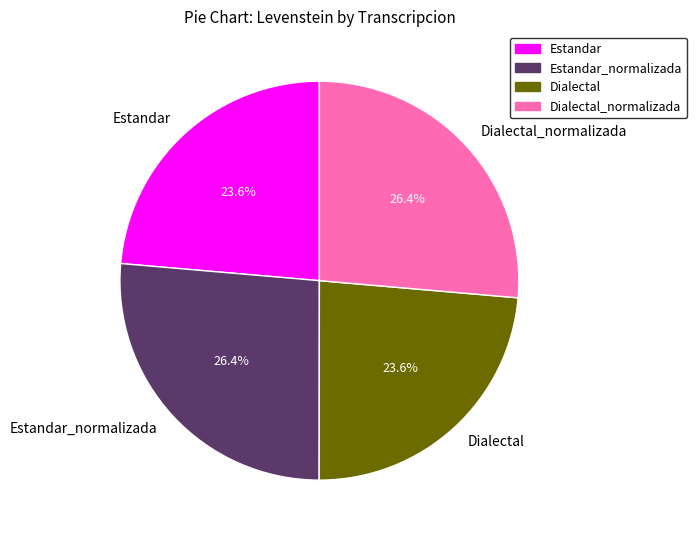

Is it true that Estandar_normalizada is 14% of the pie?

False